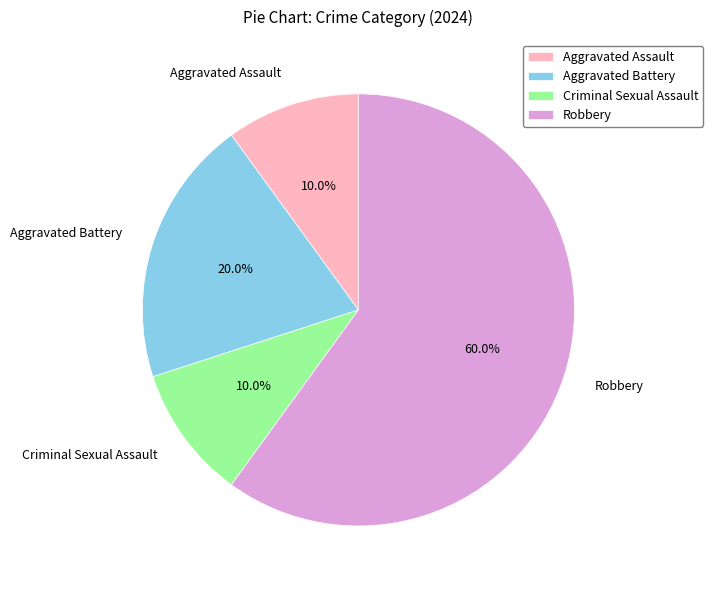

To the nearest percent, what is the average slice percentage?

25%